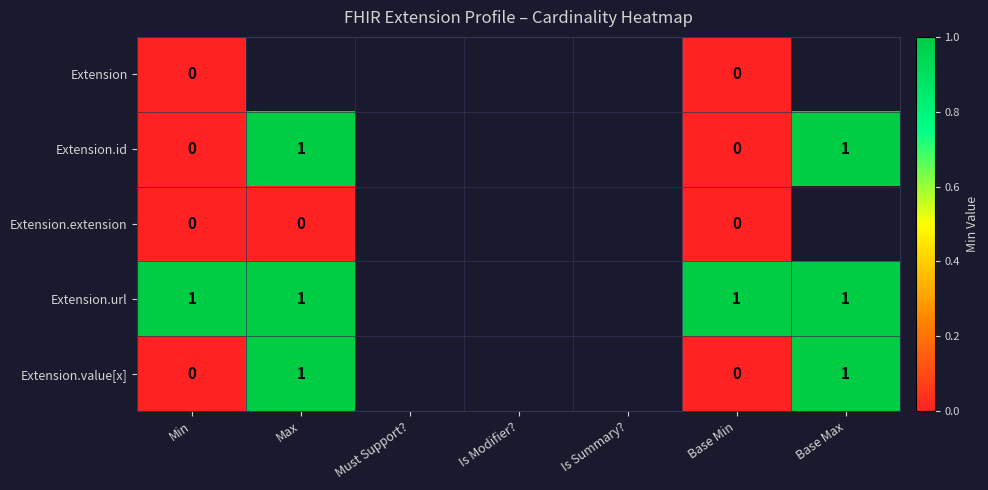

How many series are shown in this chart?

5